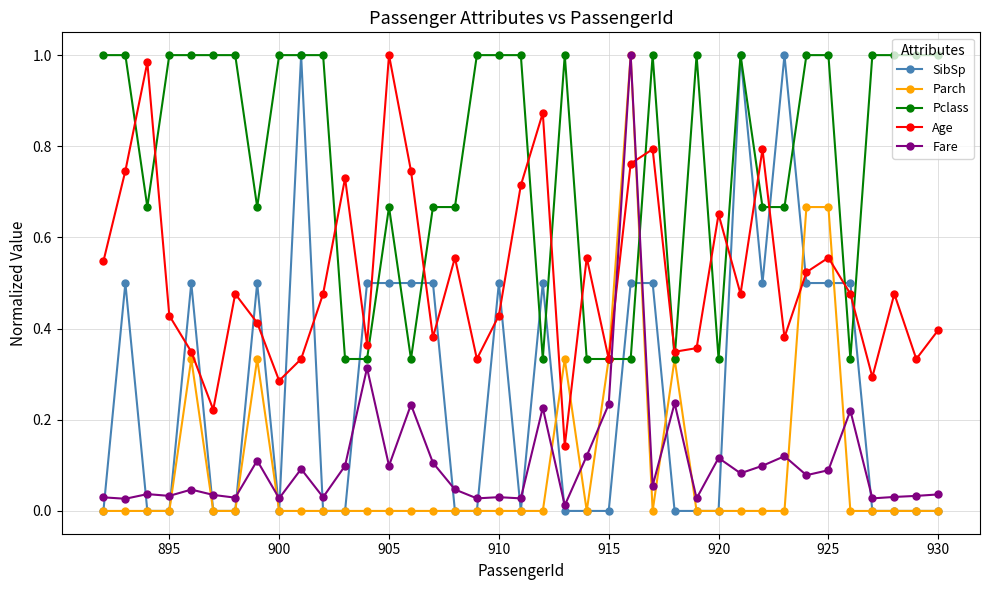

True or false: Pclass has more than 2 points higher than both neighbors.

True